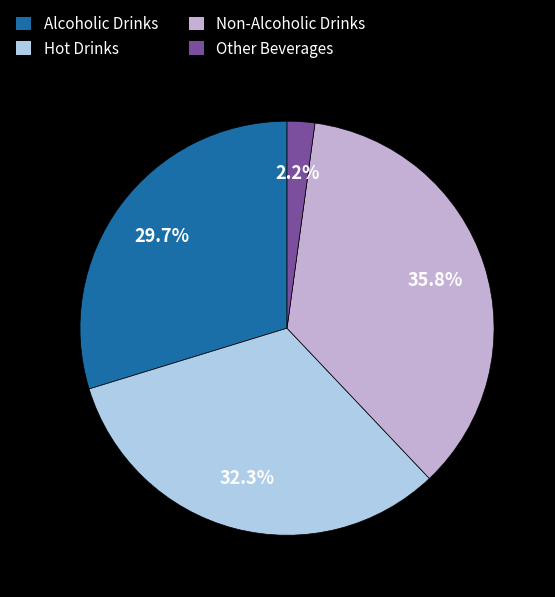

What percentage is NOT represented by Alcoholic Drinks?

70.3%